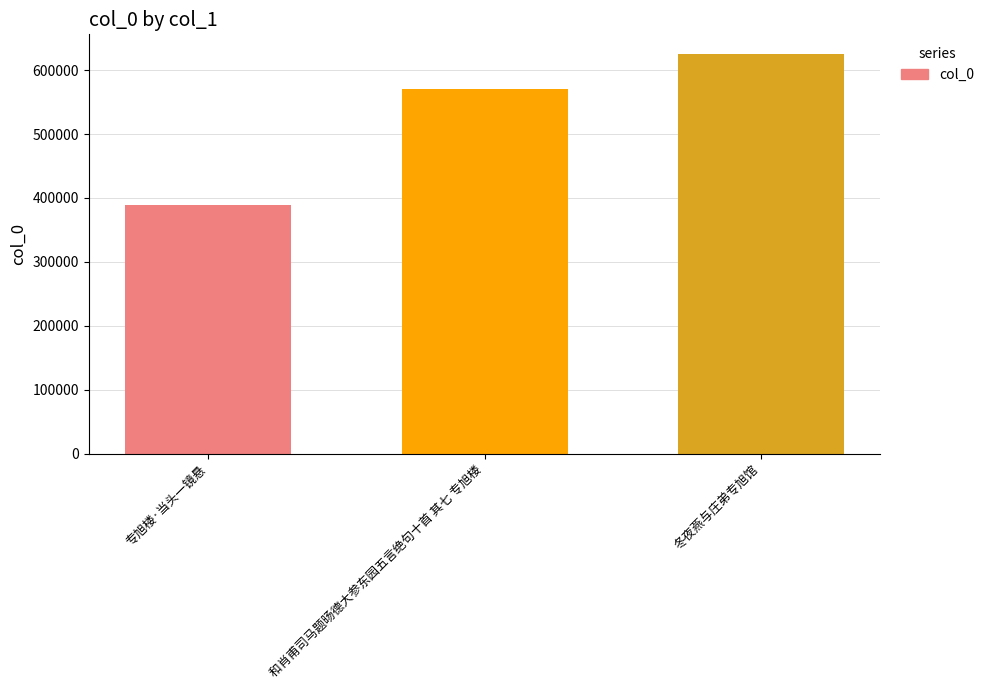

Rank the categories by value from highest to lowest.

冬夜燕与庄弟专旭馆, 和肖甫司马题旸德大参东园五言绝句十首 其七 专旭楼, 专旭楼·当头一镜悬